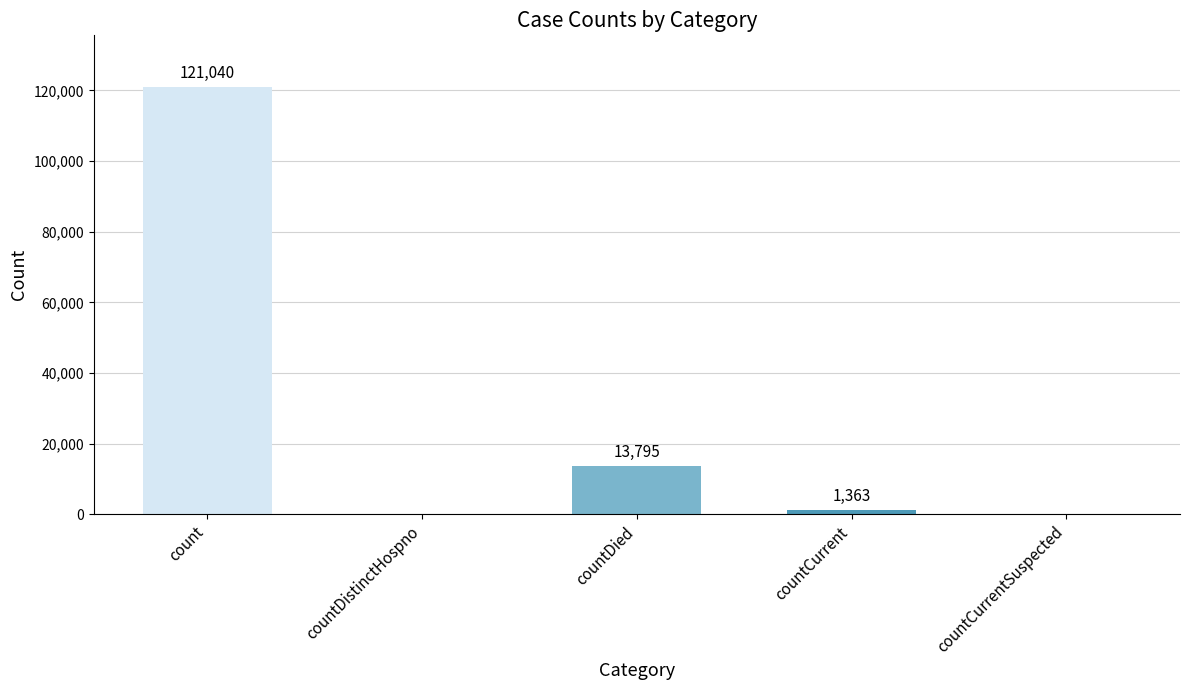

The chart shows a value of 121040 at count. True or false?

True